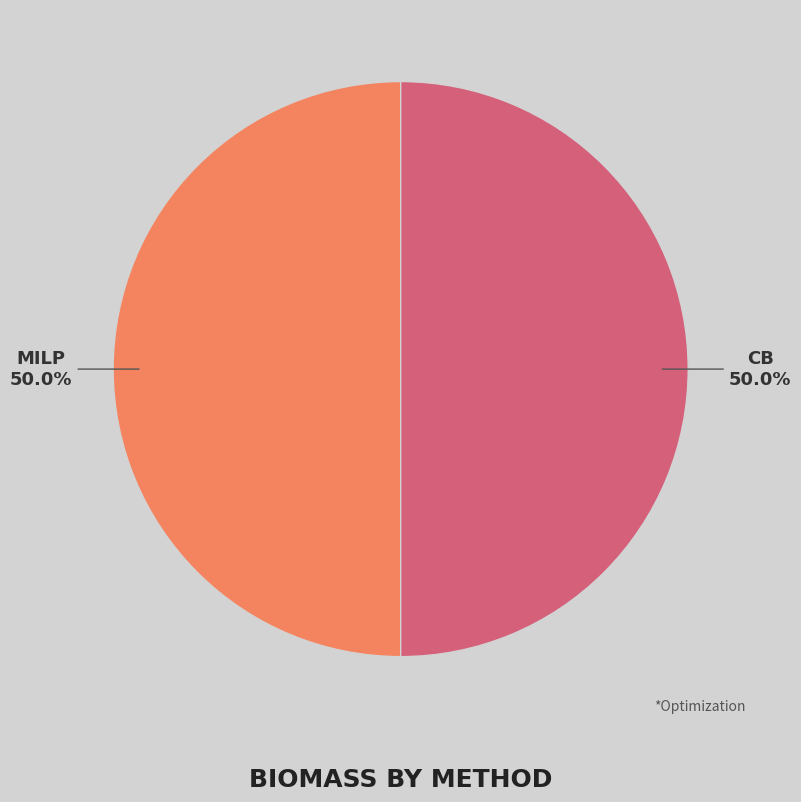

What percentage is NOT represented by CB?

50.0%